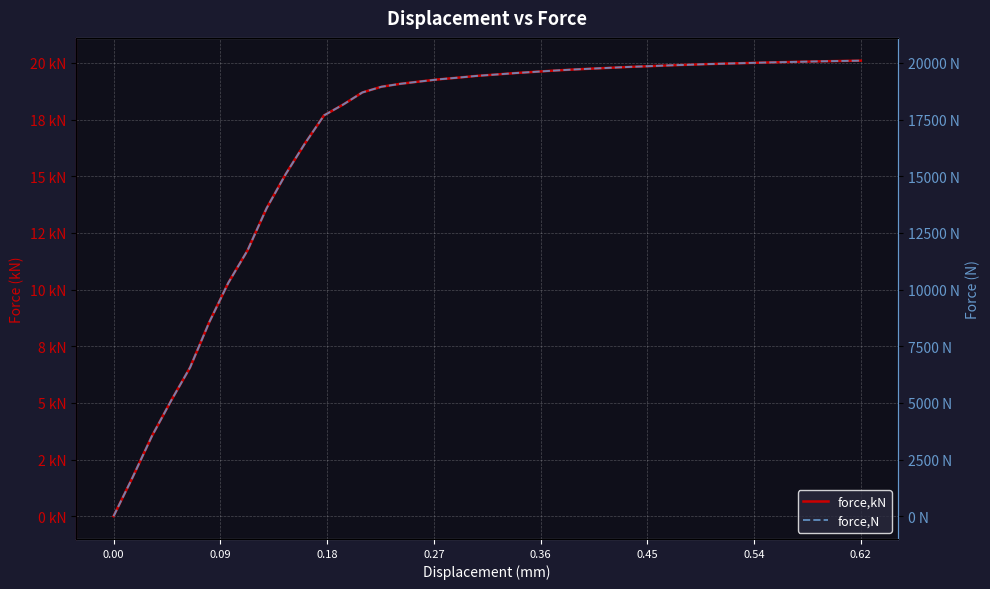

Does the chart display data point markers on the line(s)?

No